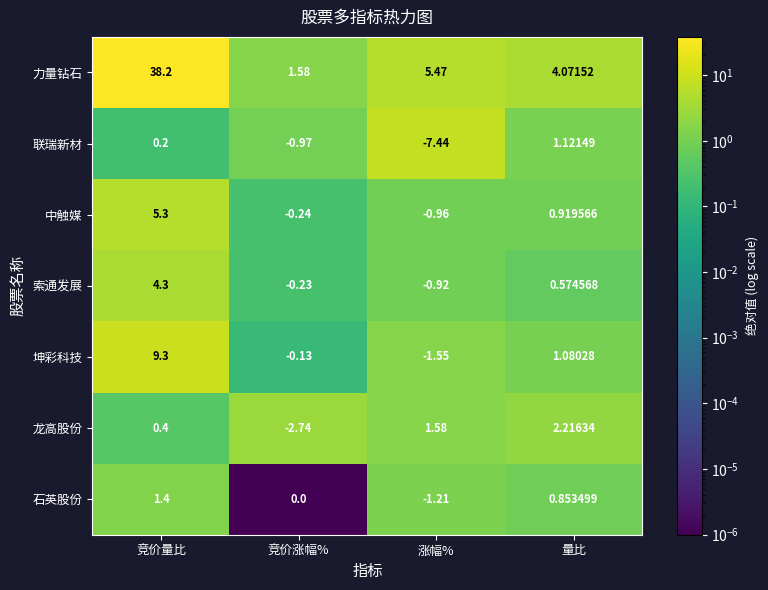

Count the number of categories in the chart.

4